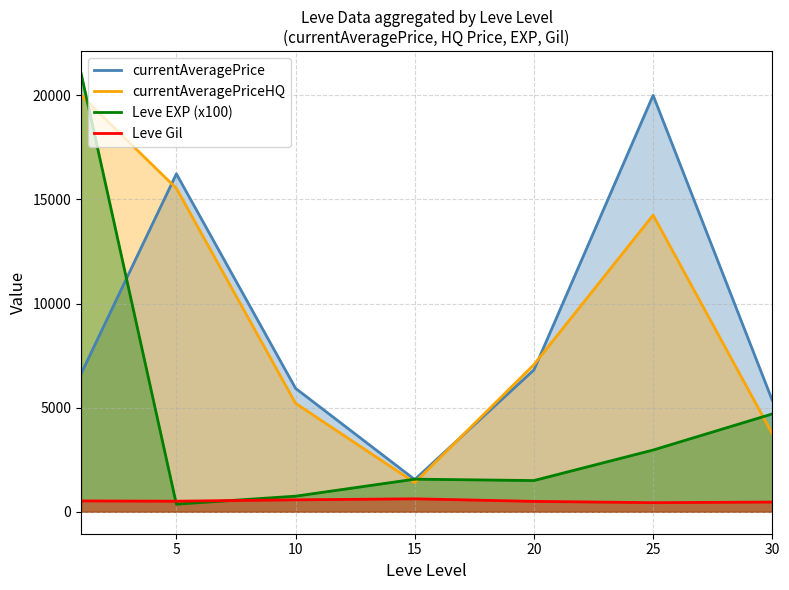

True or false: currentAveragePrice has a value of 3503.6 at 5.

False